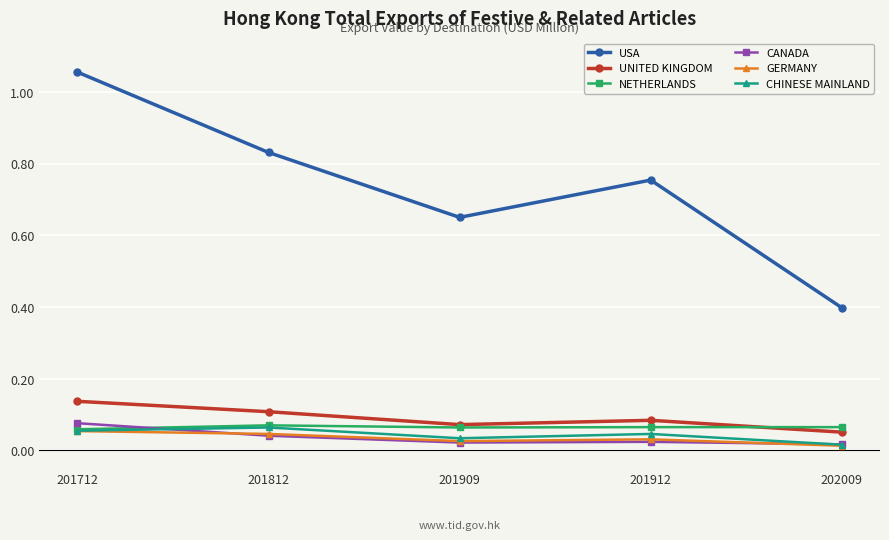

Count the CHINESE MAINLAND values in the range 0 to 1.

5